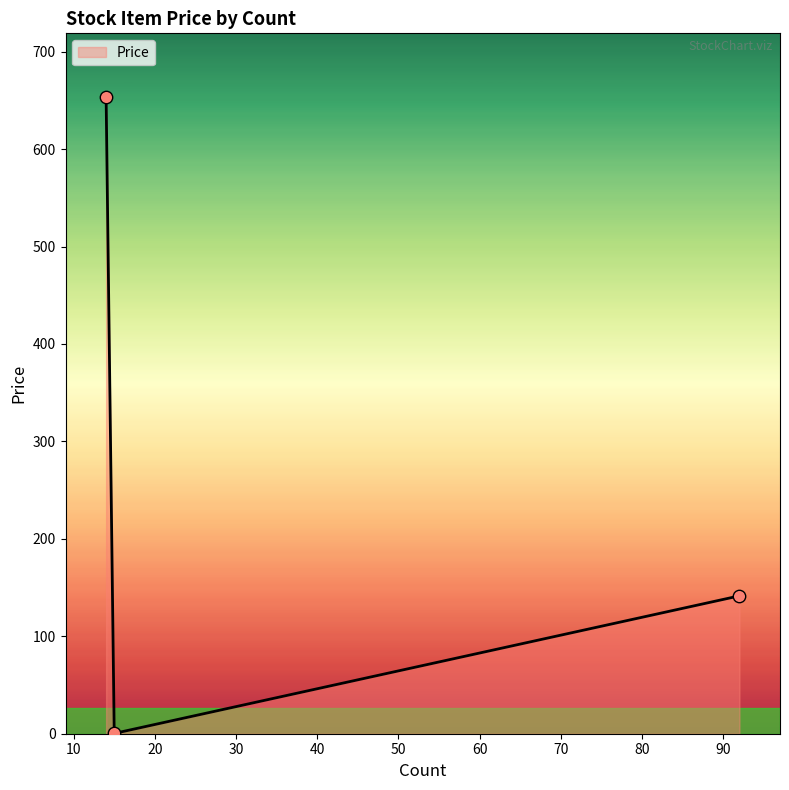

What is the average value?

265.1